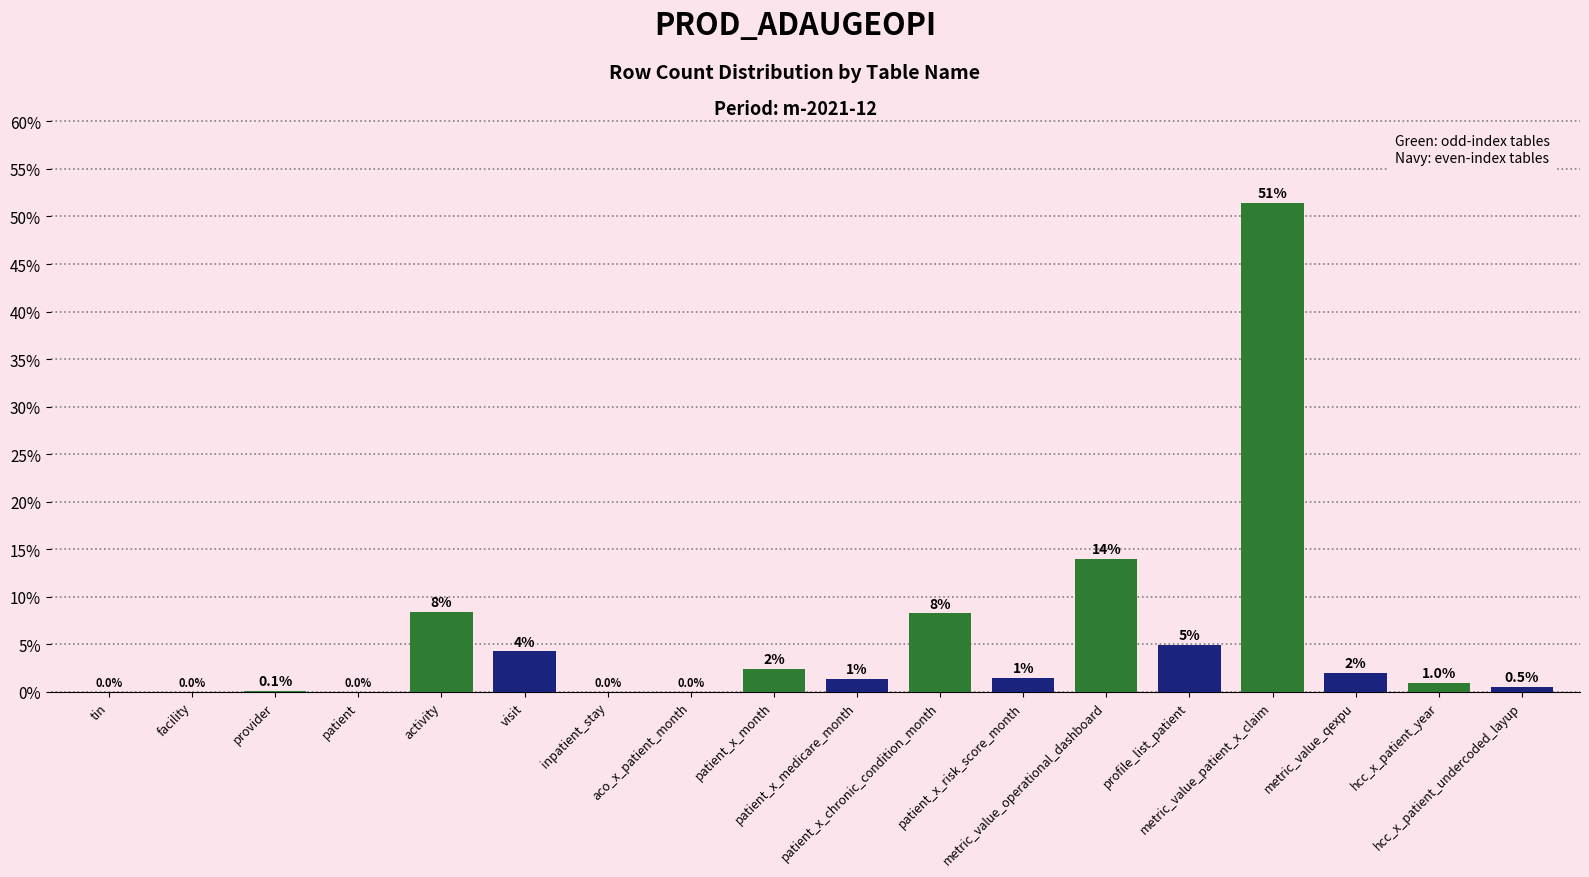

What is the difference between the second highest and minimum values?

13.9